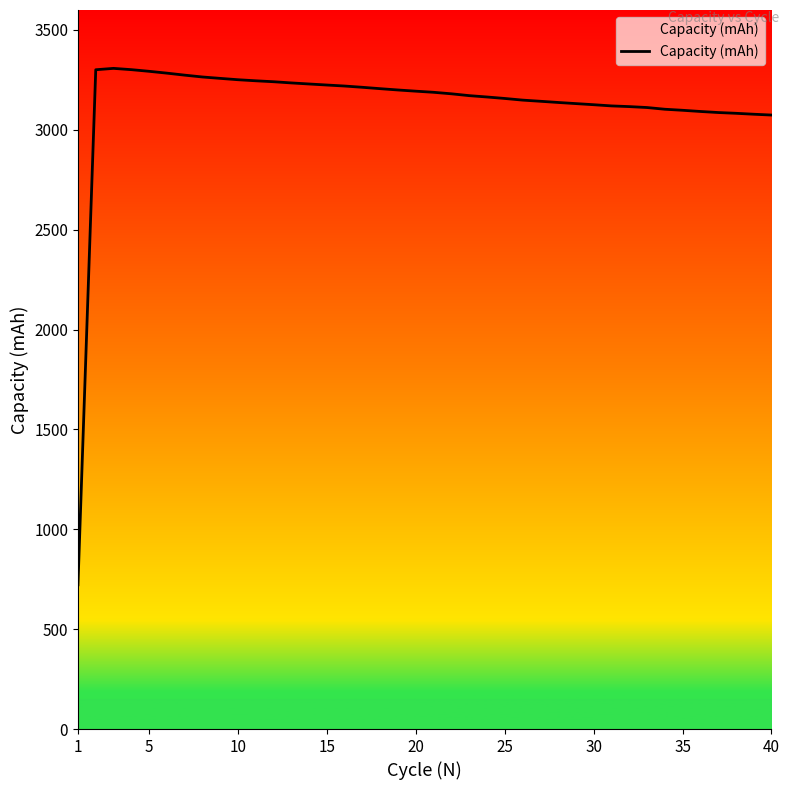

What is the difference between the maximum and minimum values?

2585.7